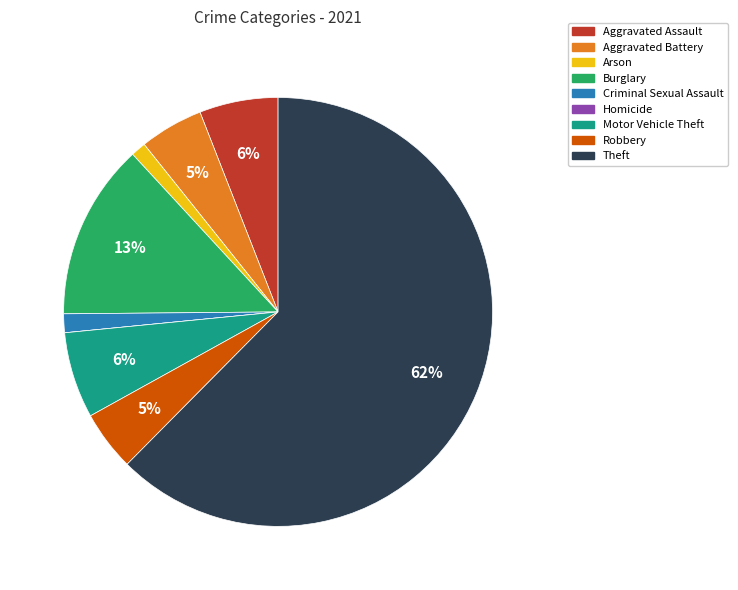

To the nearest percent, what is the average slice percentage?

11%